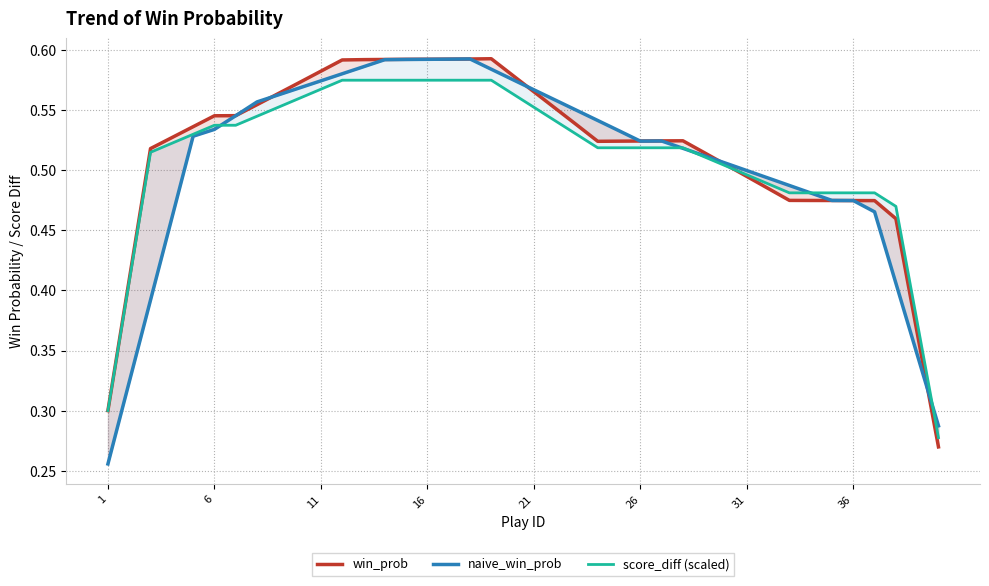

What is the average value of the win_prob series?

0.5